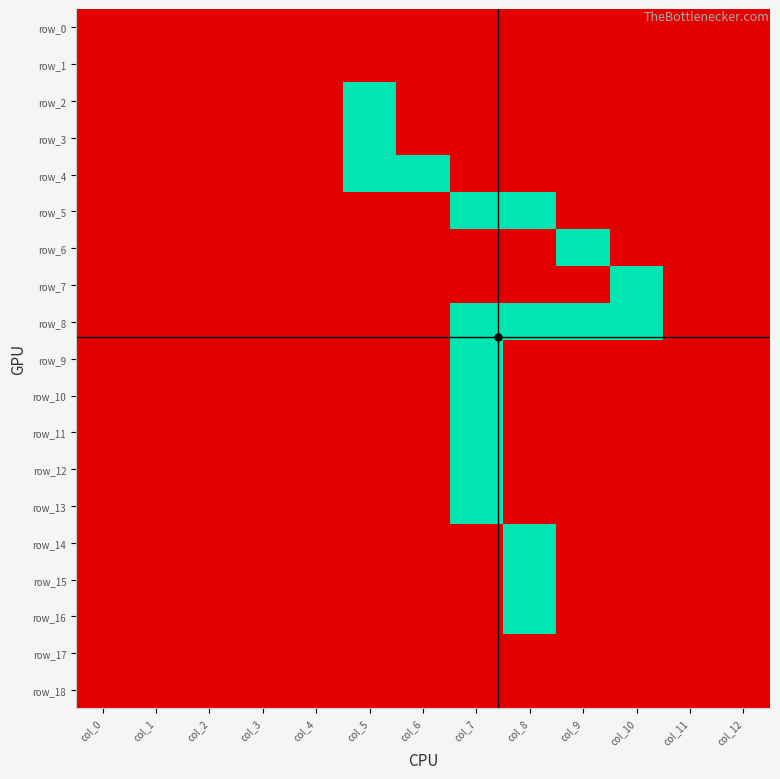

Rank the series at col_7 from highest to lowest value.

row_5, row_8, row_9, row_10, row_11, row_12, row_13, row_0, row_1, row_2, row_3, row_4, row_6, row_7, row_14, row_15, row_16, row_17, row_18